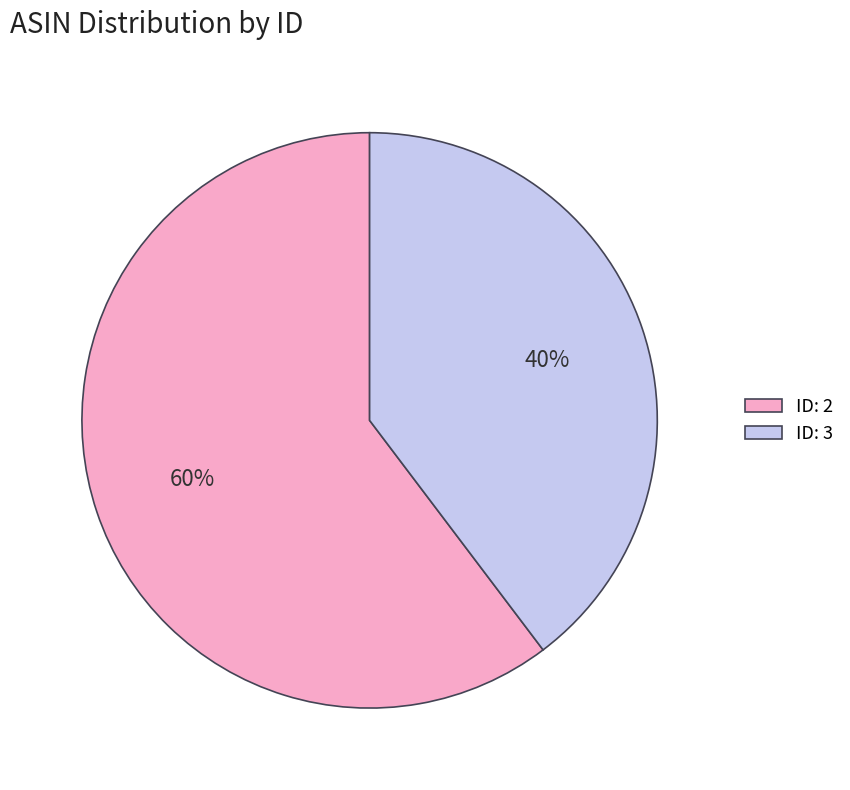

Approximately how many times larger is the value at ID: 2 compared to ID: 3?

1.5